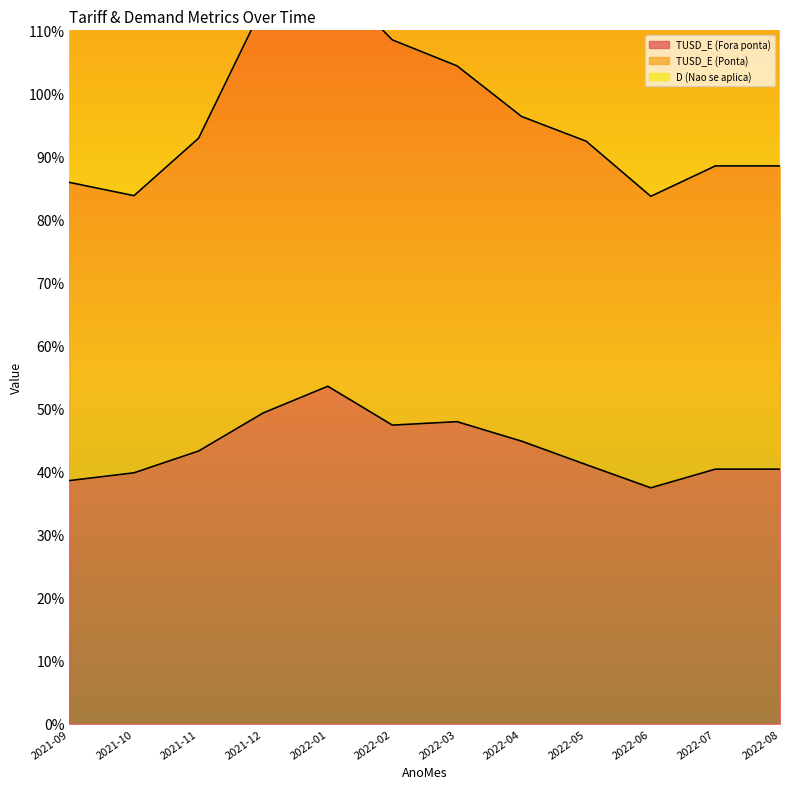

The value of TUSD_E (Fora ponta) at 2022-04 is 44.8. True or false?

True